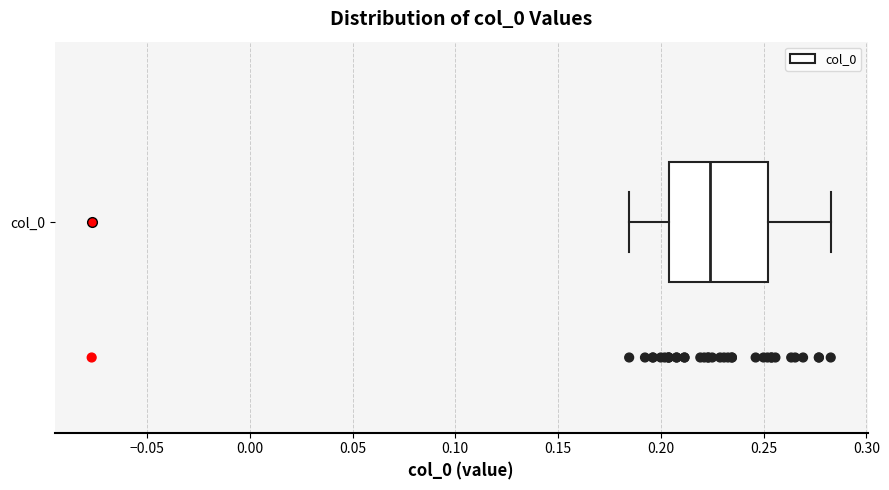

Read this box plot against the x-axis: the position of the median line, the range covered by the box, and the ends of both whiskers. The values are not printed on the chart, so give them approximately, as read against the axis.

median 0.225, box 0.205 to 0.250, whiskers 0.185 to 0.285